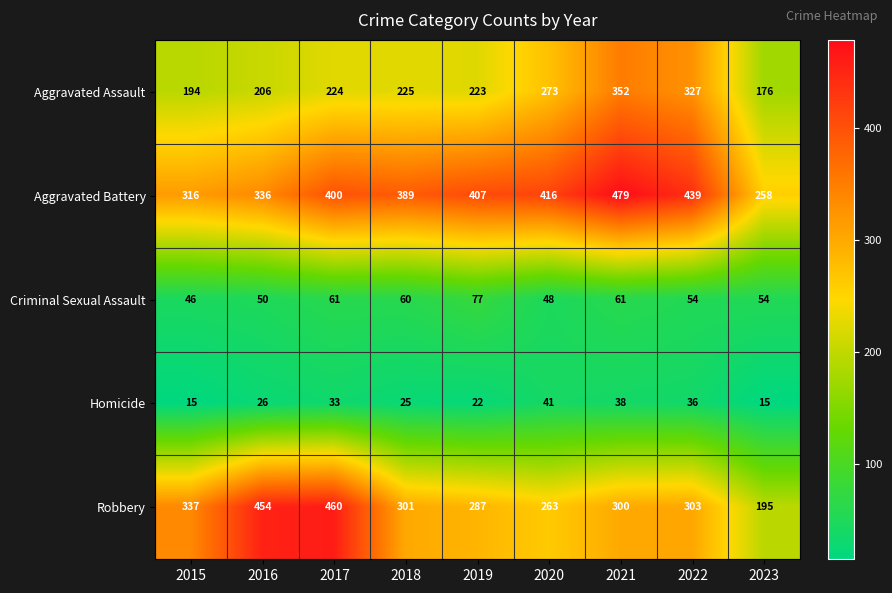

What is the difference between the highest and lowest values at 2021?

441